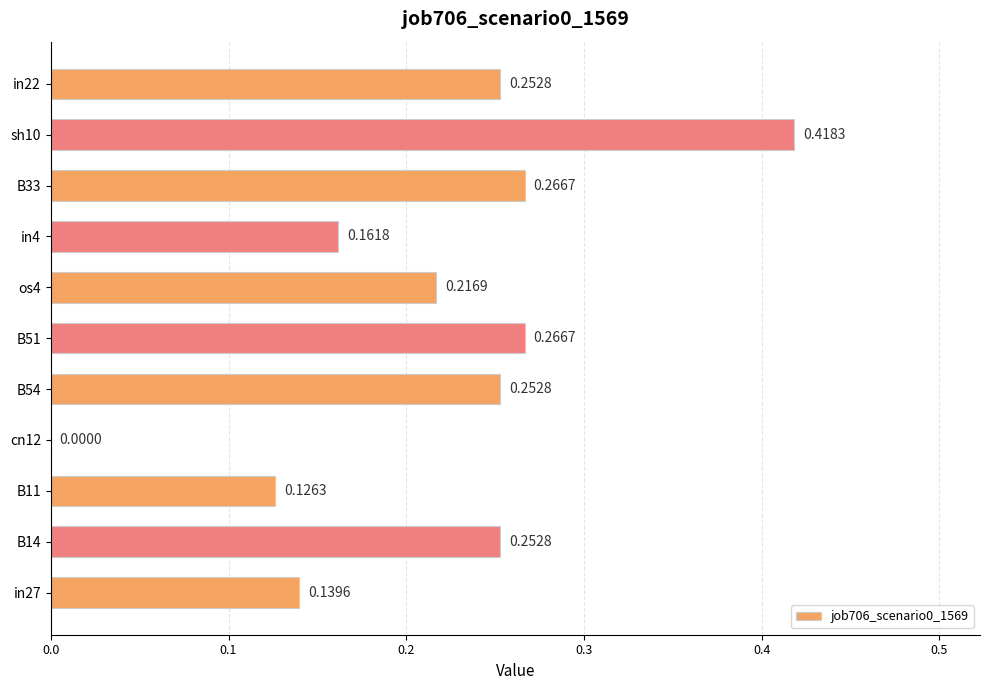

What is the sum of all values?

2.4